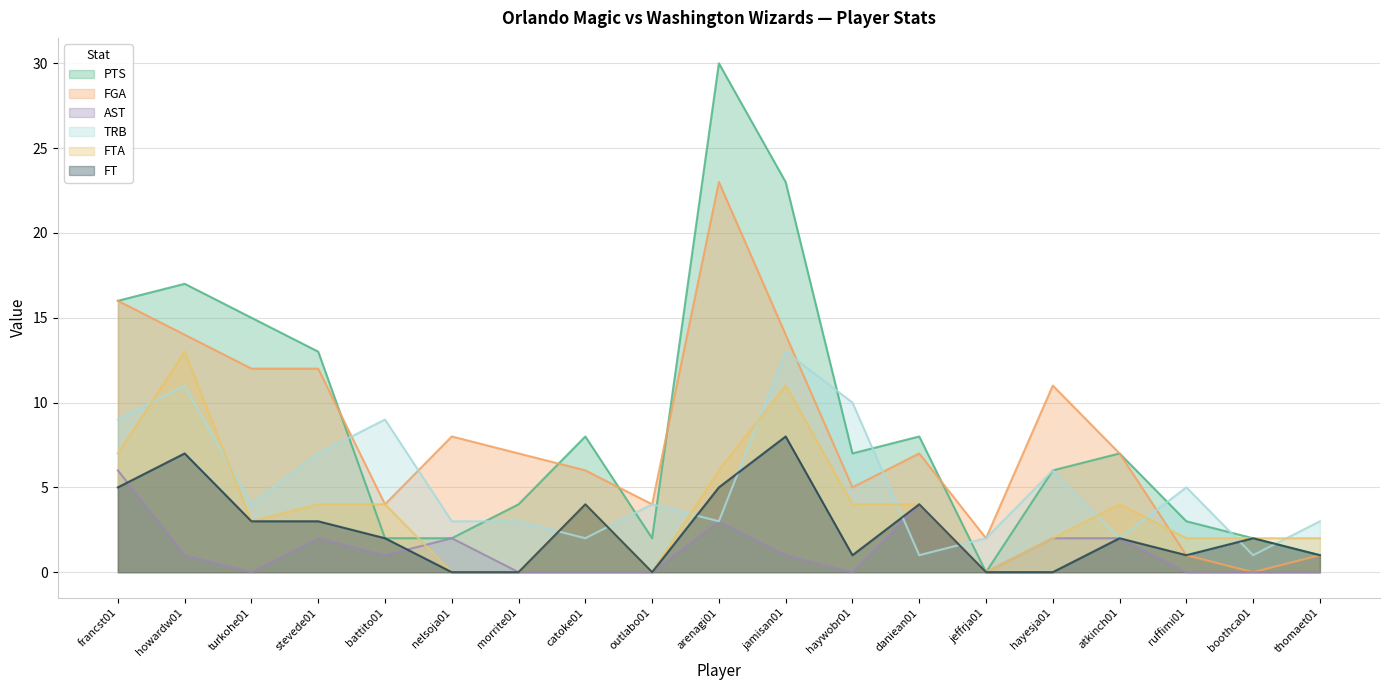

Rank the categories by FGA value from lowest to highest.

boothca01, ruffimi01, thomaet01, jeffrja01, battito01, outlabo01, haywobr01, catoke01, morrite01, daniean01, atkinch01, nelsoja01, hayesja01, turkohe01, stevede01, howardw01, jamisan01, francst01, arenagi01